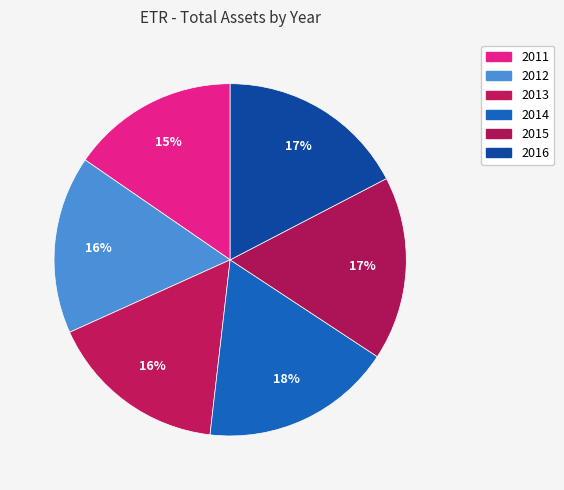

True or false: 2016 accounts for 10% of the total.

False